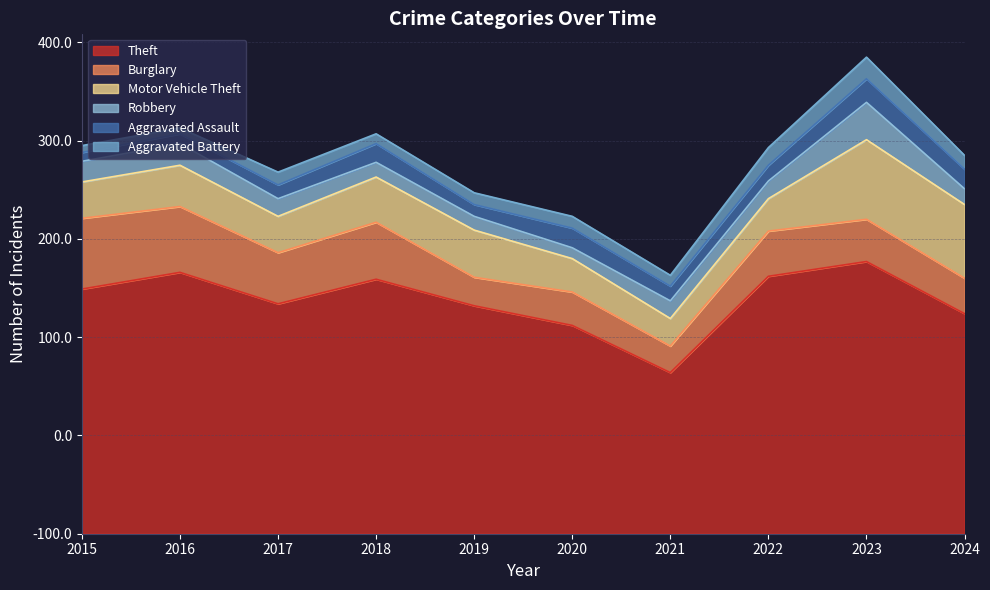

True or false: Theft and Aggravated Battery cross at least once.

False